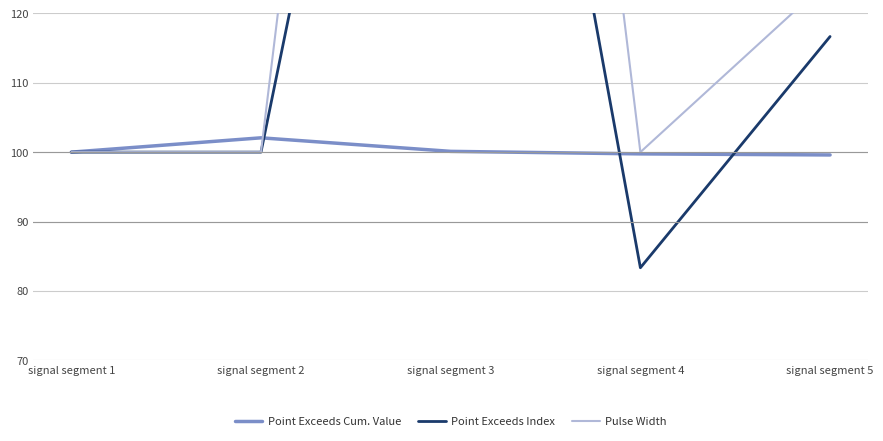

What is the total value across all series at signal segment 2?

302.1